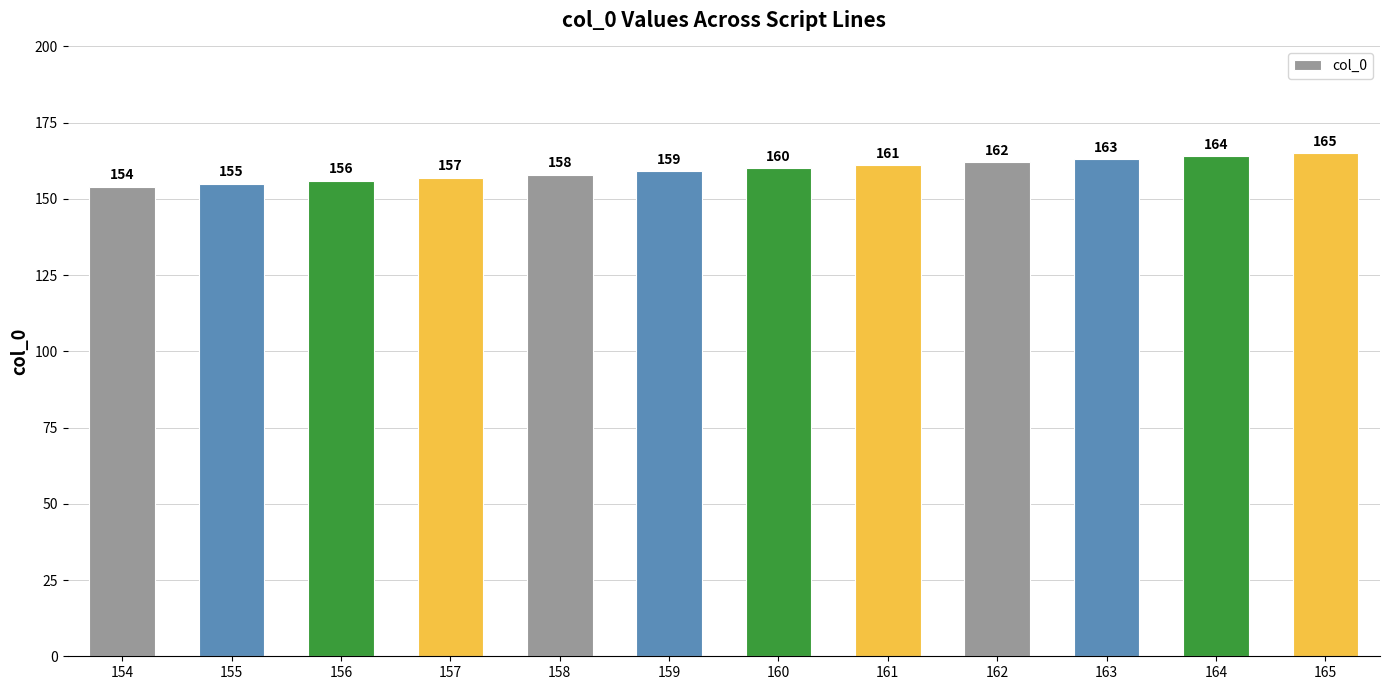

How many distinct data groups are displayed?

1